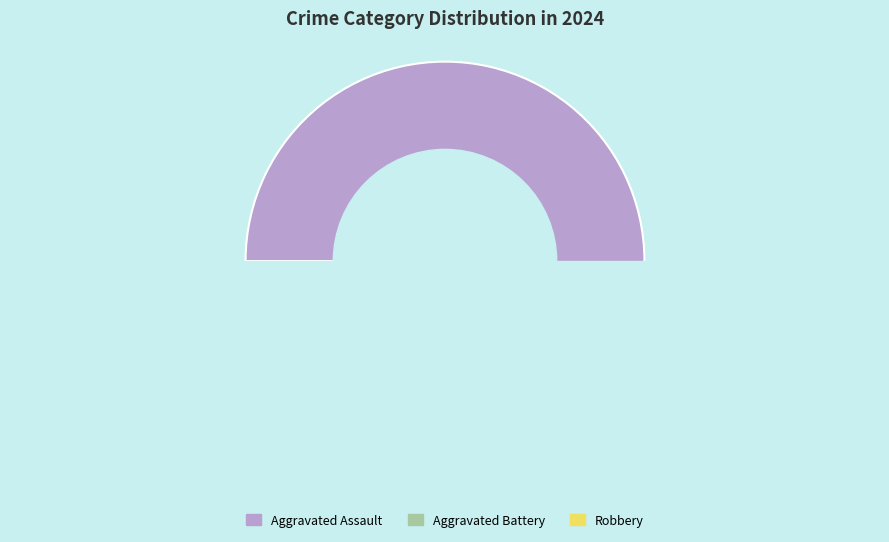

Which slice represents more than half of the pie?

Aggravated Assault